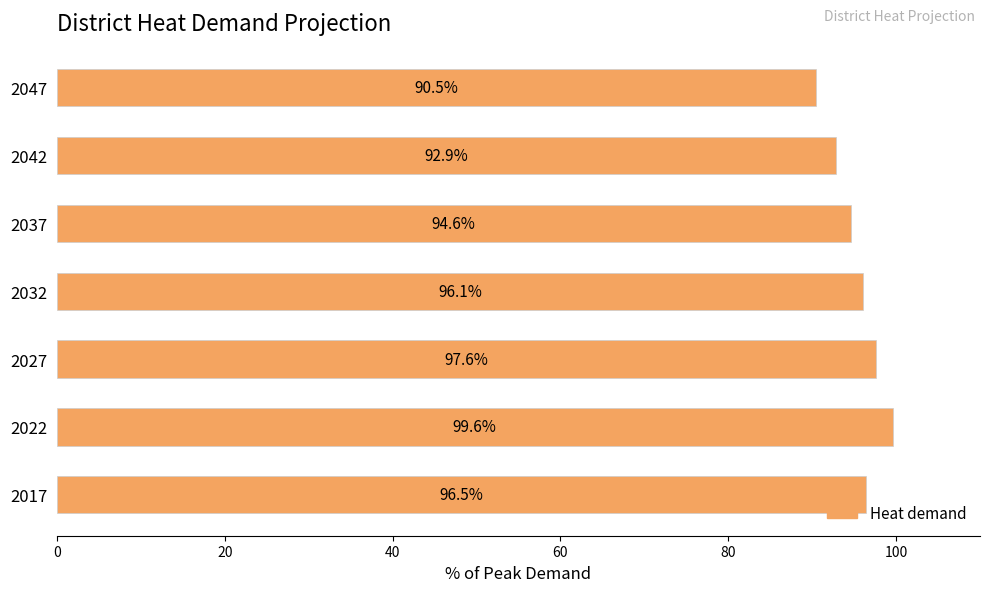

How many data points are above 96?

4